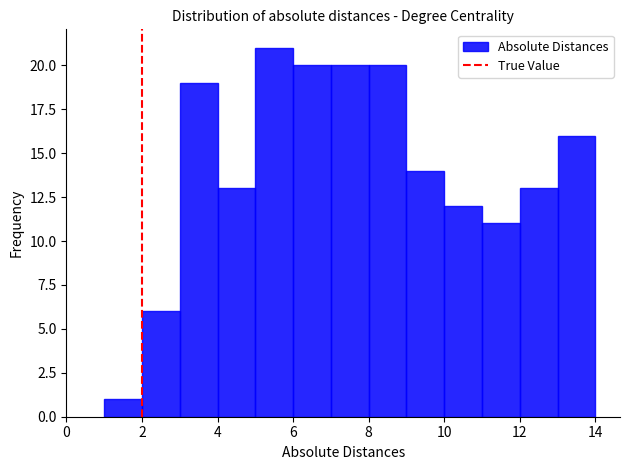

Reading left to right, transcribe this chart: for each bar, give the range it covers on the x-axis and its height. The values are not printed on the chart, so give them approximately, as read against the axis.

1 to 2: 1
2 to 3: 6
3 to 4: 19
4 to 5: 13
5 to 6: 21
6 to 7: 20
7 to 8: 20
8 to 9: 20
9 to 10: 14
10 to 11: 12
11 to 12: 11
12 to 13: 13
13 to 14: 16